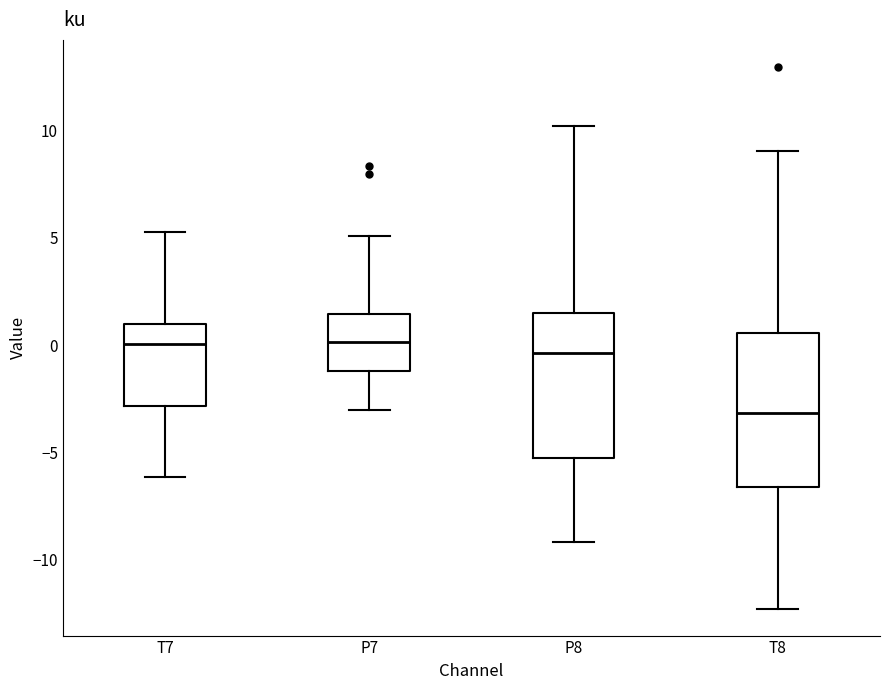

Reading left to right, read every box against the y-axis: the position of its median line, the range the box covers, and the ends of its whiskers. The values are not printed on the chart, so give them approximately, as read against the axis.

T7: median 0.0, box -3.0 to 1.0, whiskers -6.0 to 5.5
P7: median 0.0, box -1.0 to 1.5, whiskers -3.0 to 5.0
P8: median -0.5, box -5.5 to 1.5, whiskers -9.0 to 10.0
T8: median -3.0, box -6.5 to 0.5, whiskers -12.5 to 9.0